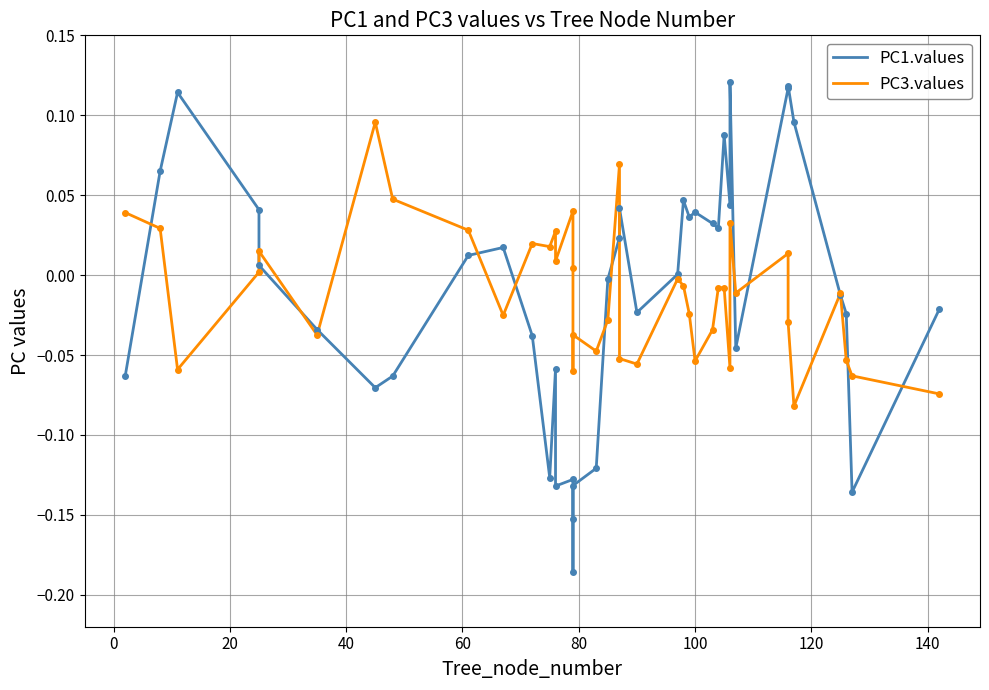

What is the smallest value displayed?

-0.2